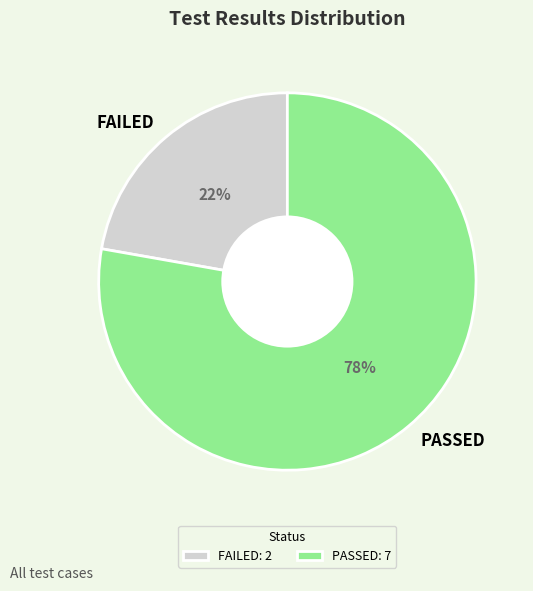

Which category accounts for the majority?

PASSED